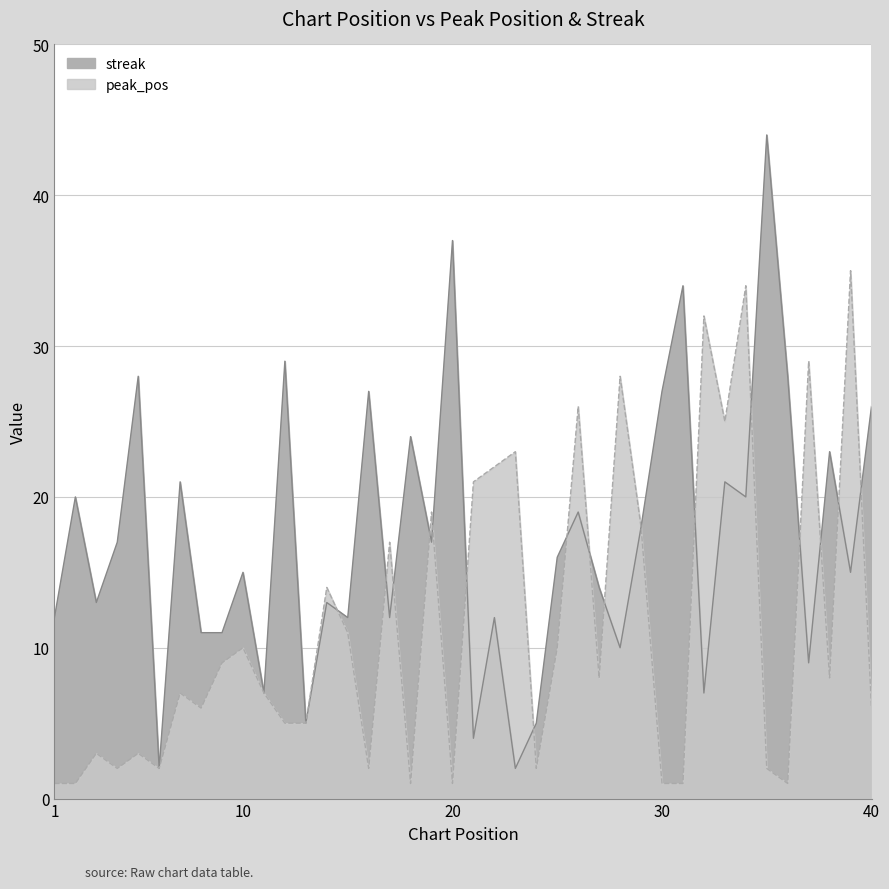

List the series in order of their peak value, highest first.

streak, peak_pos